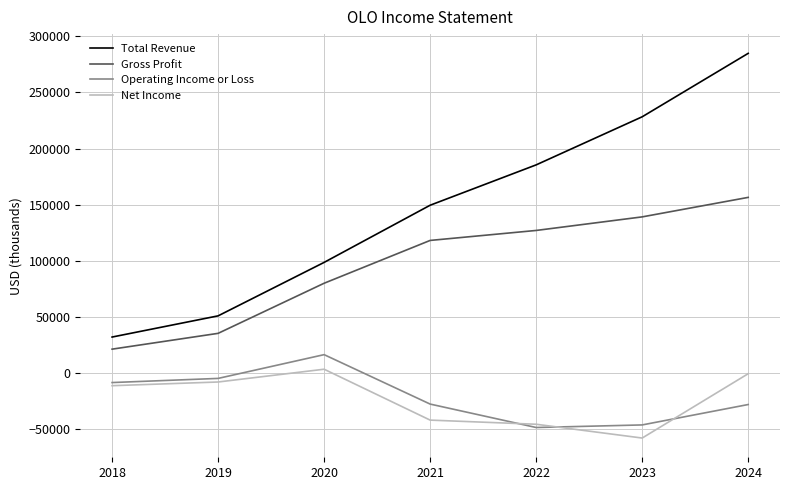

Which series has the widest spread of values?

Total Revenue